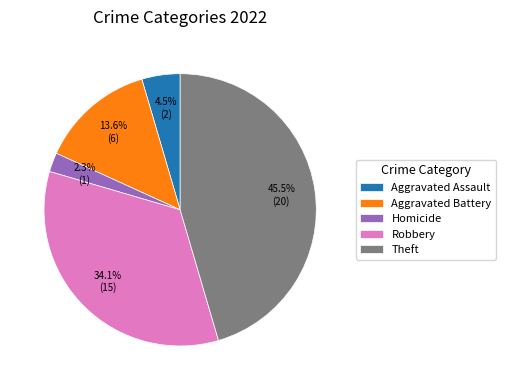

Between Aggravated Assault and Aggravated Battery, which is larger?

Aggravated Battery